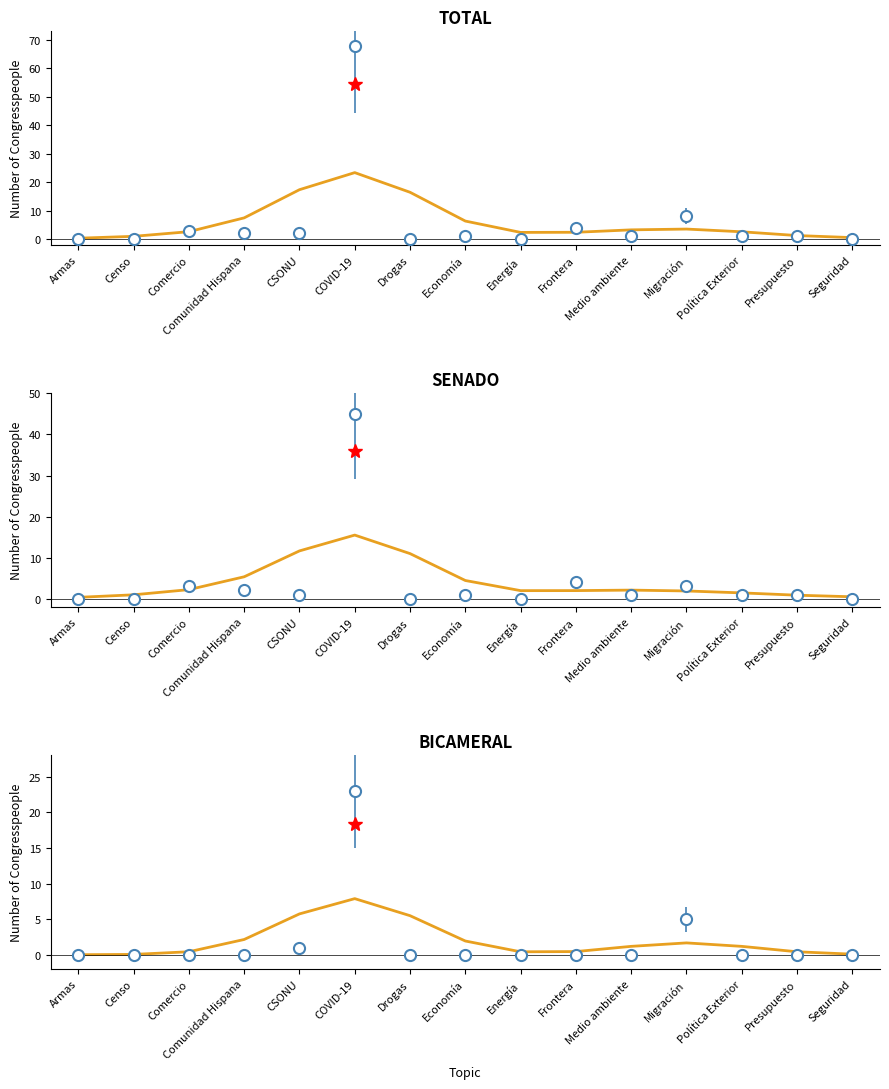

Does the chart have visible grid lines?

No